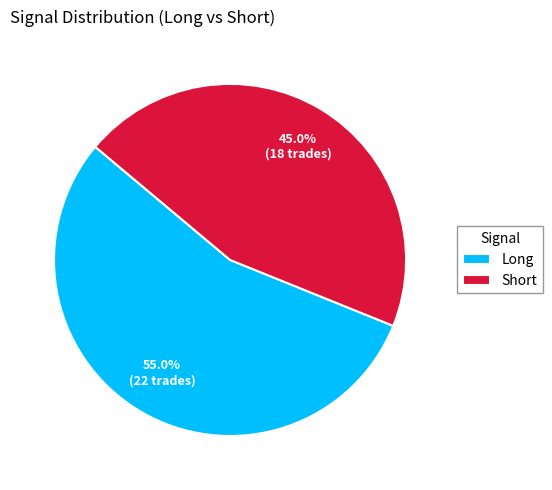

Which slice is the smallest?

Short